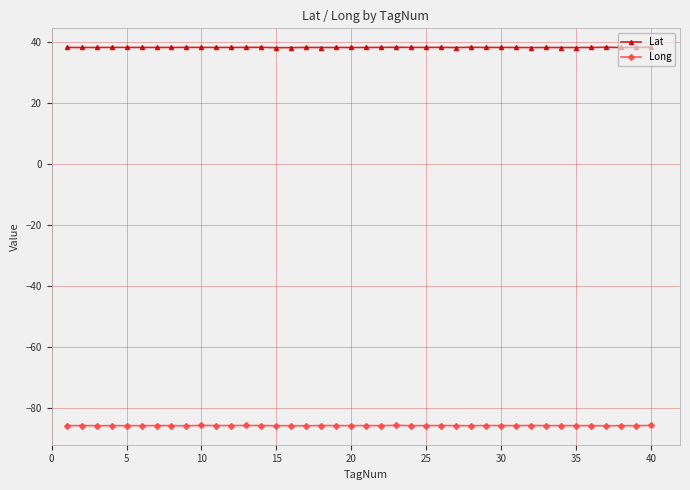

What is the maximum value for Long?

-85.7